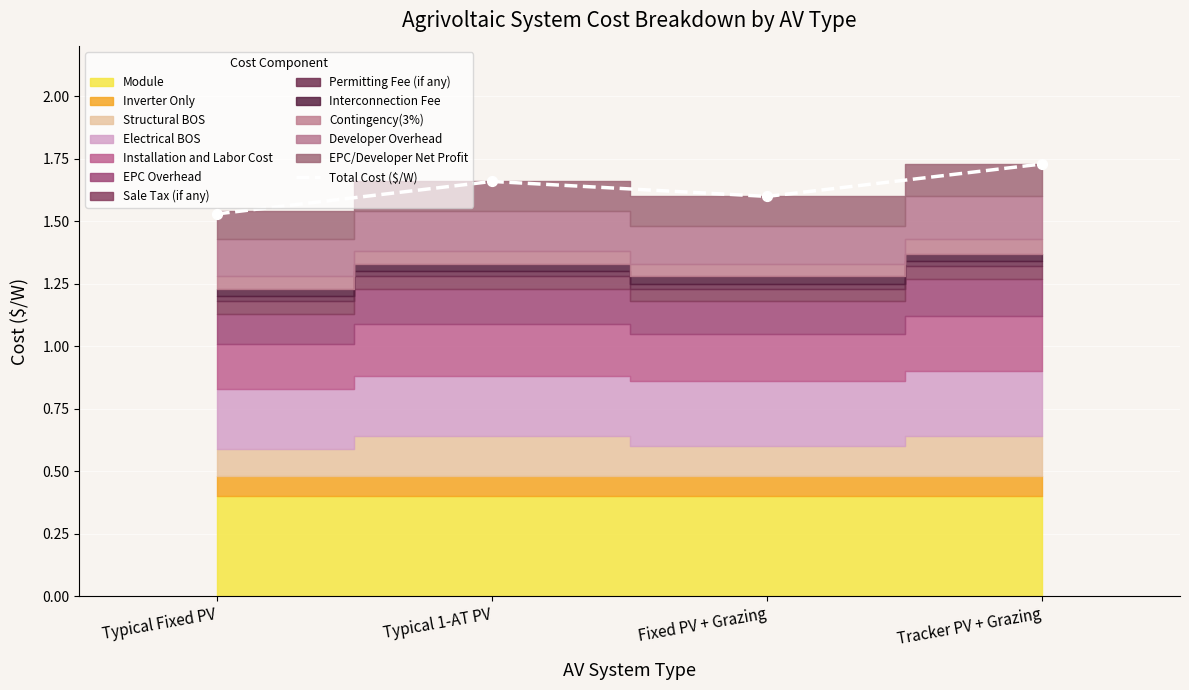

Between Fixed PV + Grazing and Typical Fixed PV, which is larger?

Fixed PV + Grazing